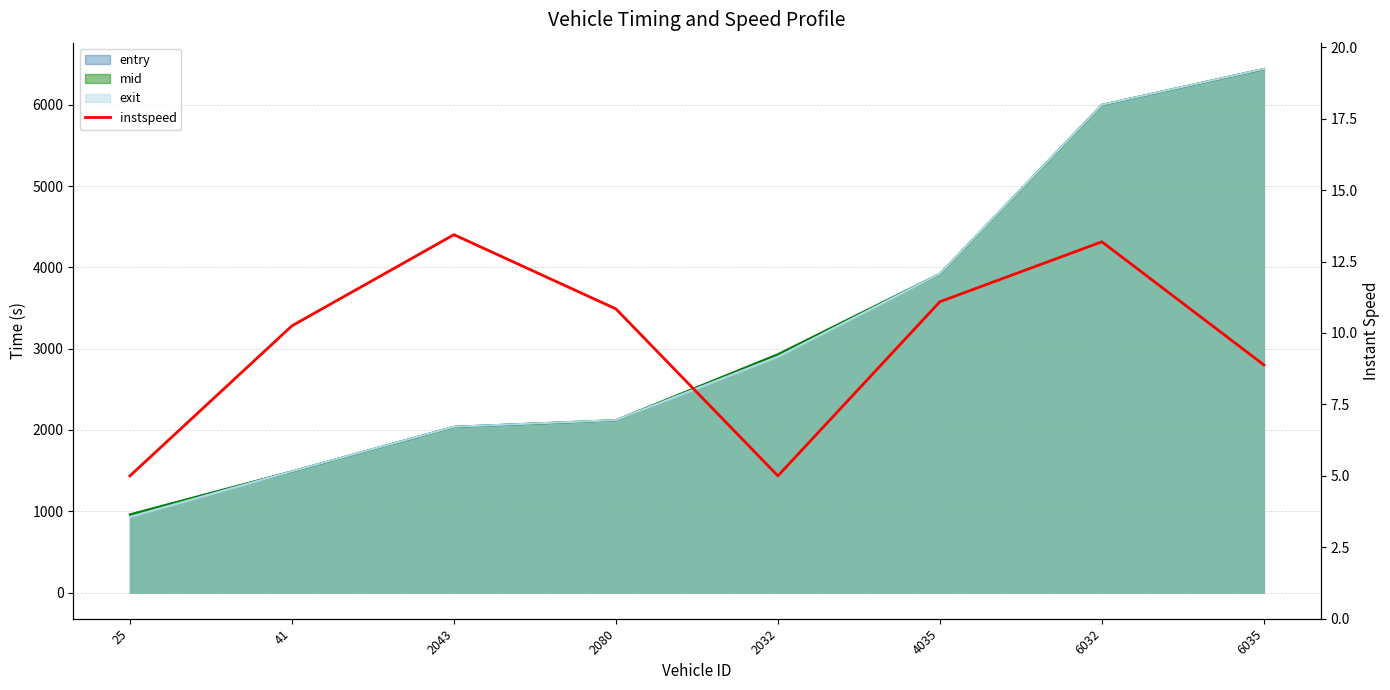

Reading right to left, list all the values displayed in this chart.

8.9	13.2	11.1	5.0	10.8	13.4	10.3	5.0